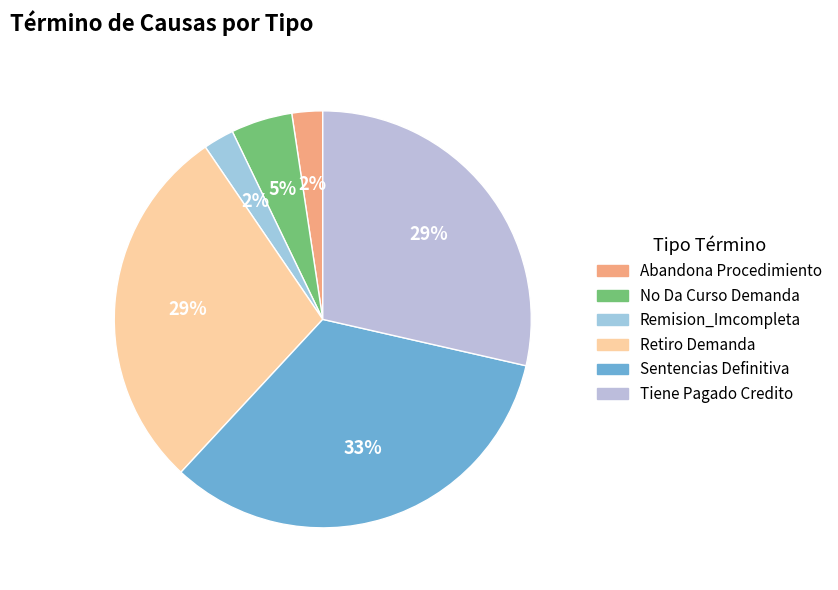

Approximately how many times larger is the value at No Da Curso Demanda compared to Sentencias Definitiva?

0.1